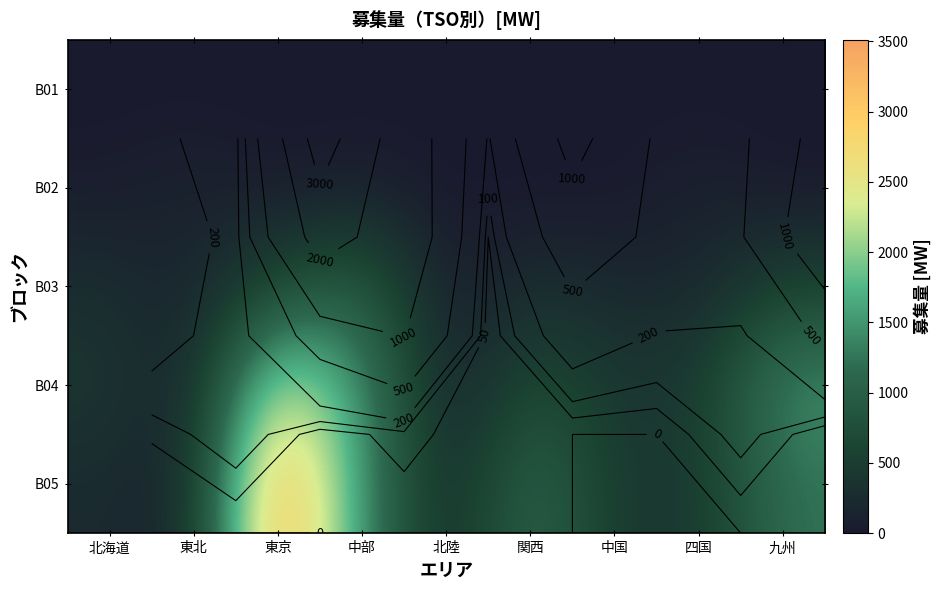

At which category is the sum across all series the highest?

東京